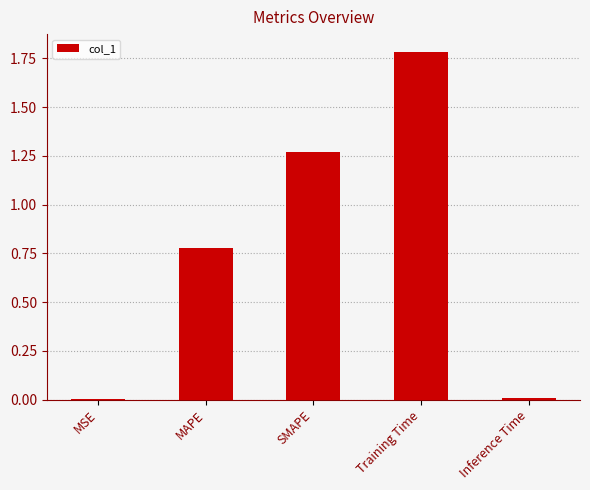

What is the approximate value at Training Time?

1.8